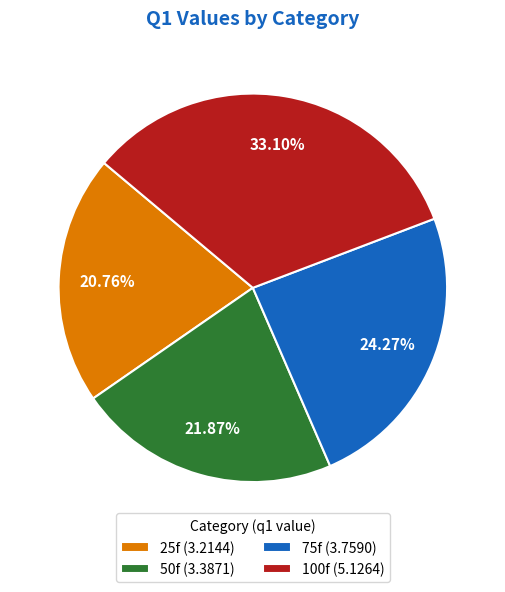

The 100f slice represents 47% of the pie. True or false?

False